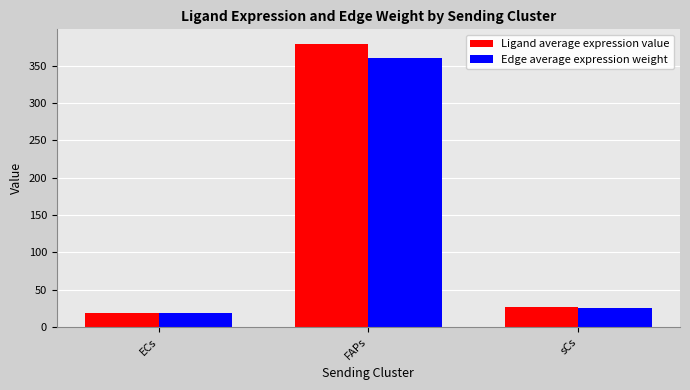

How many groups of bars are there?

3